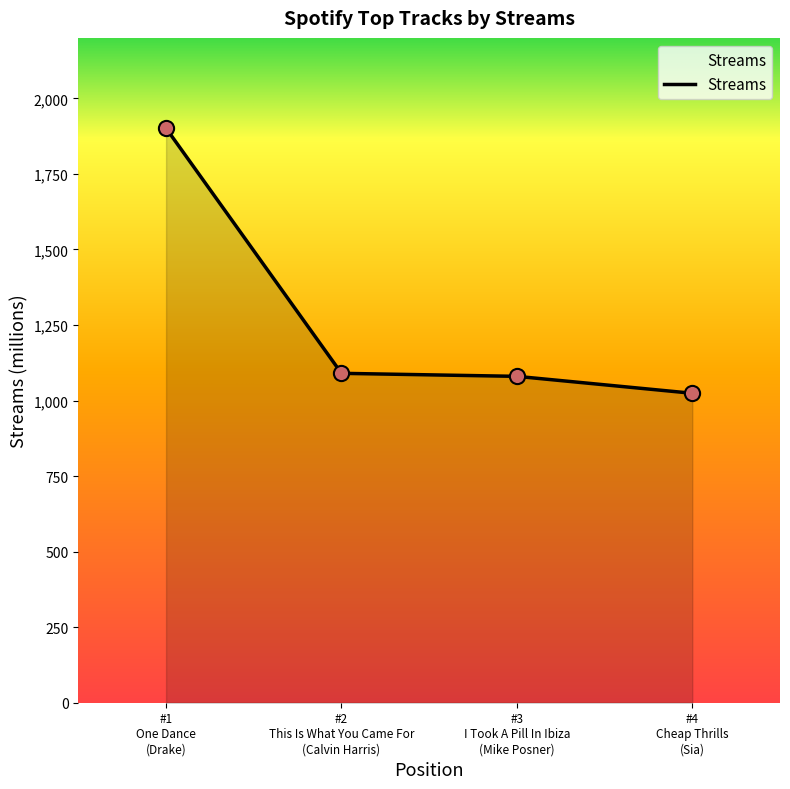

What is the greatest value displayed?

1901